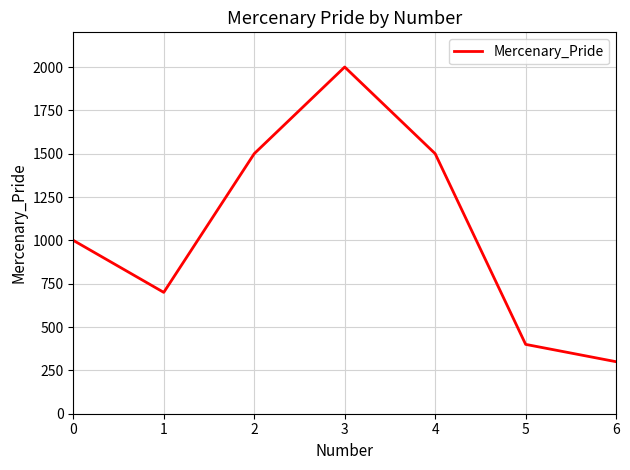

What is the difference between the second highest and minimum values?

1200